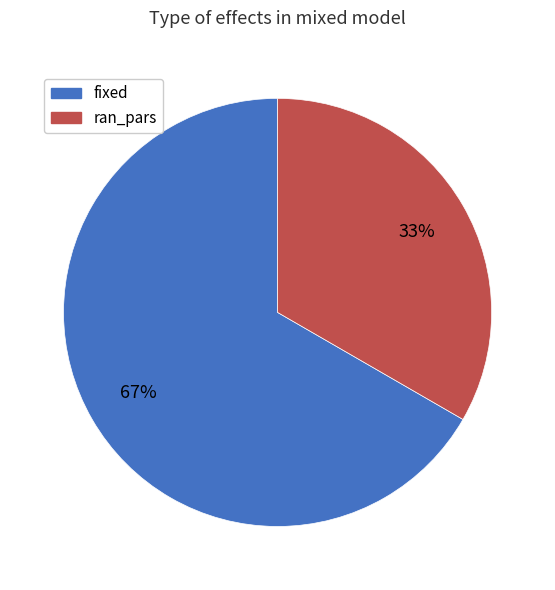

Which has a higher value, fixed or ran_pars?

fixed